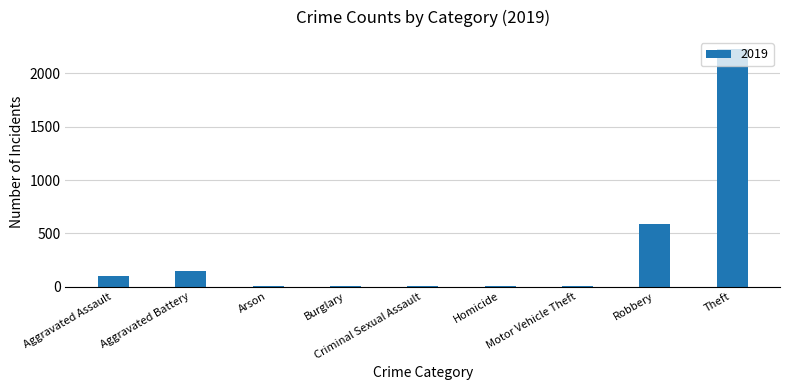

What is the sum of all values?

3080